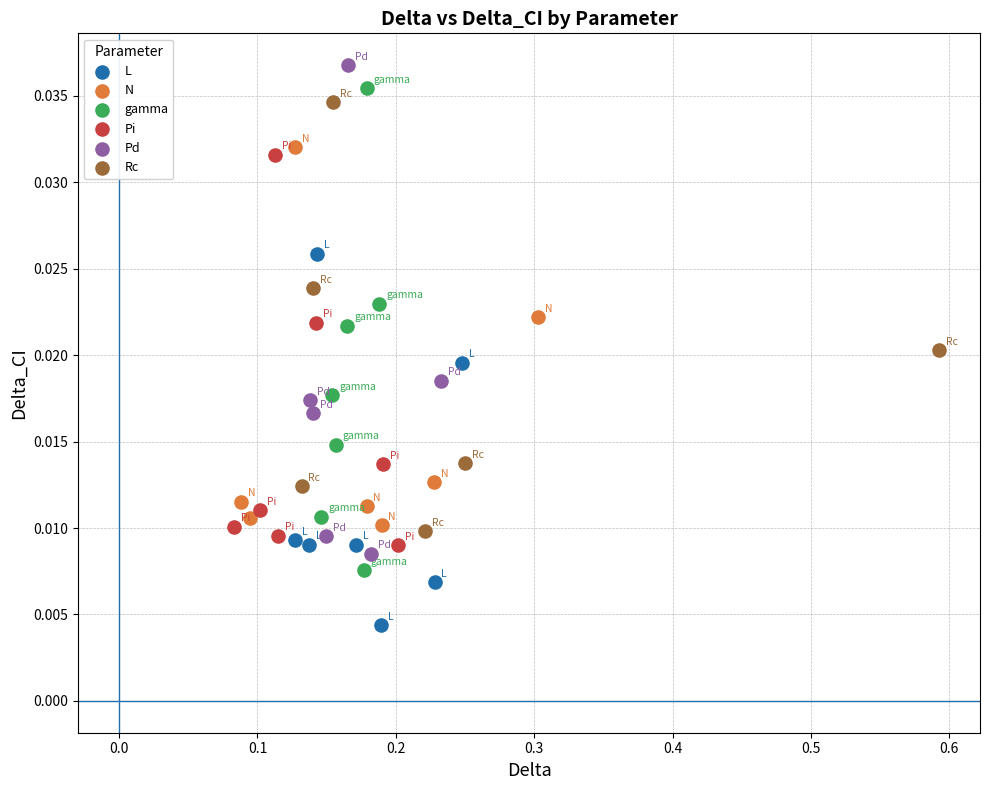

Which series reaches the minimum Y coordinate?

L